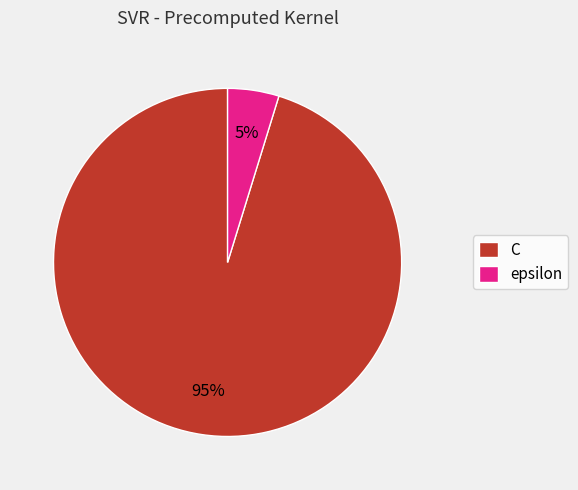

How many slices are in this pie chart?

2